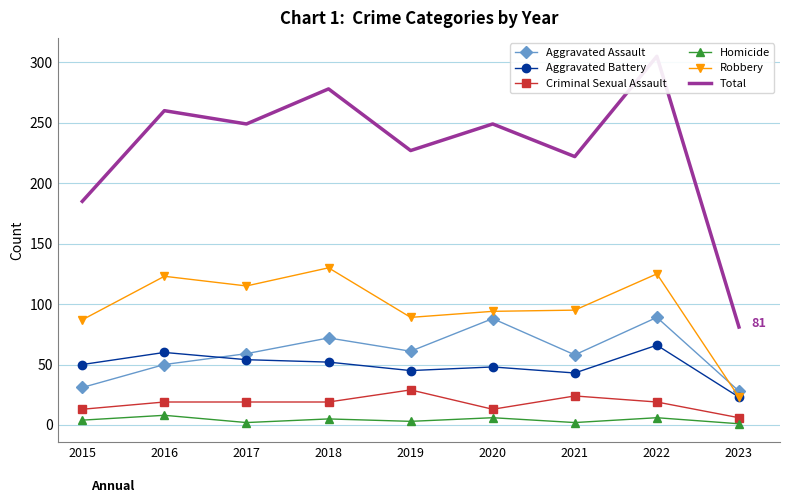

What is the sum of the Aggravated Assault values at 2023 and 2019?

89